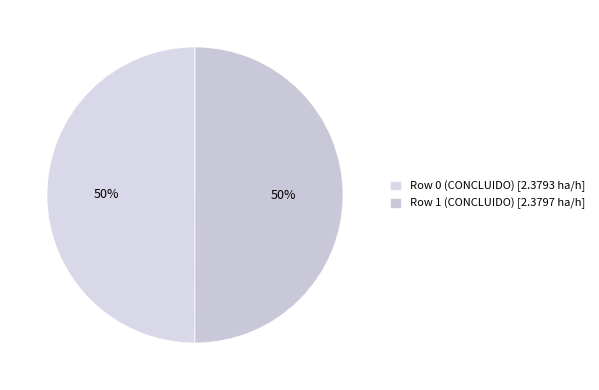

To the nearest percent, what portion does Row 1 (CONCLUIDO) represent?

50%